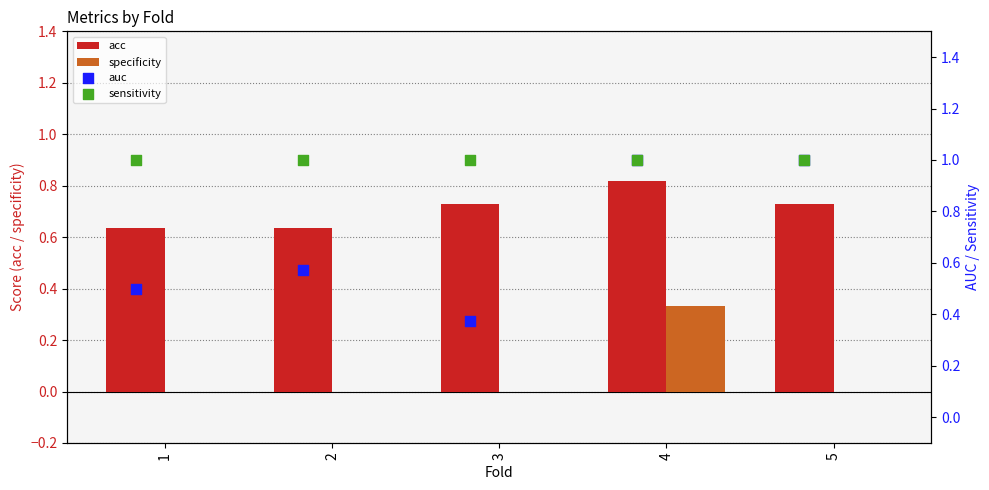

Is the value of acc at 2 greater than the value of specificity at 1?

Yes